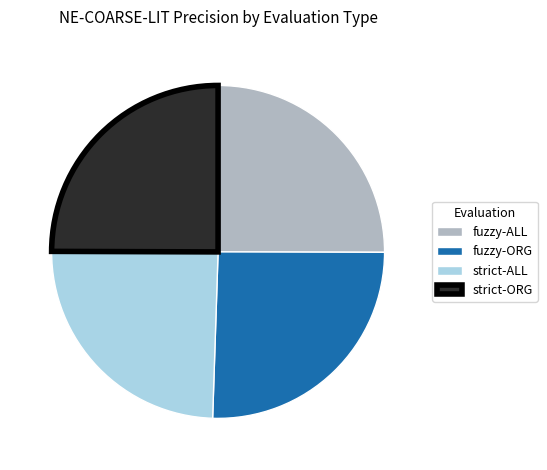

The fuzzy-ORG slice represents 14% of the pie. True or false?

False